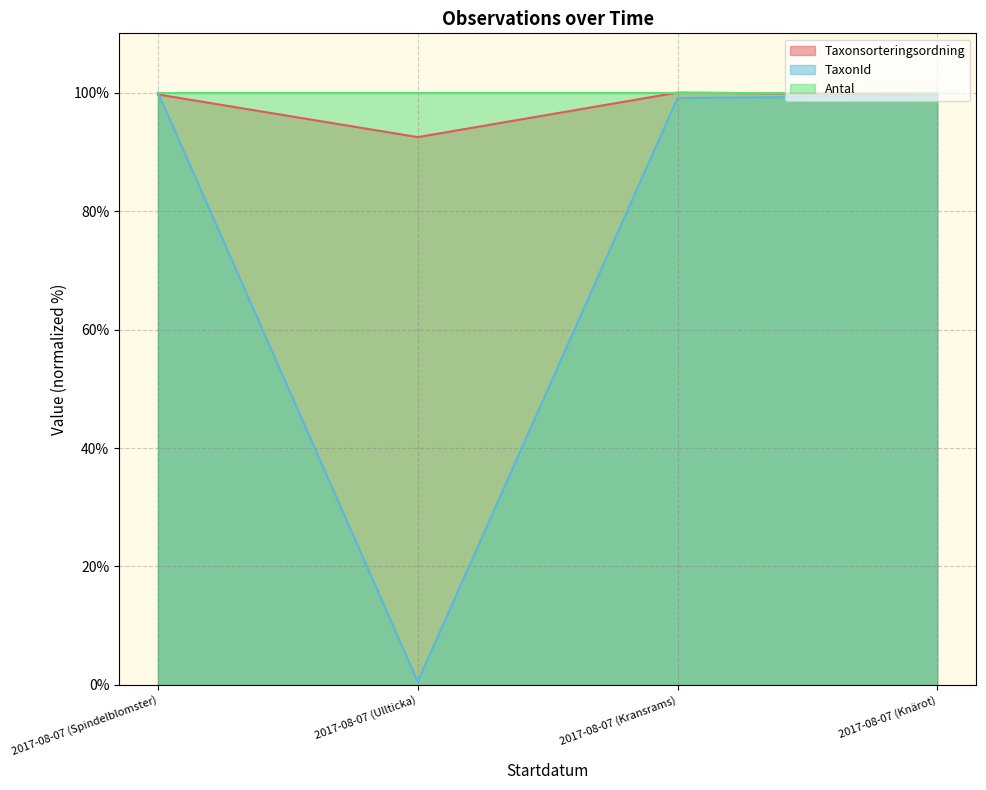

What is the value of the TaxonId point at the 4th from the left?

99.5